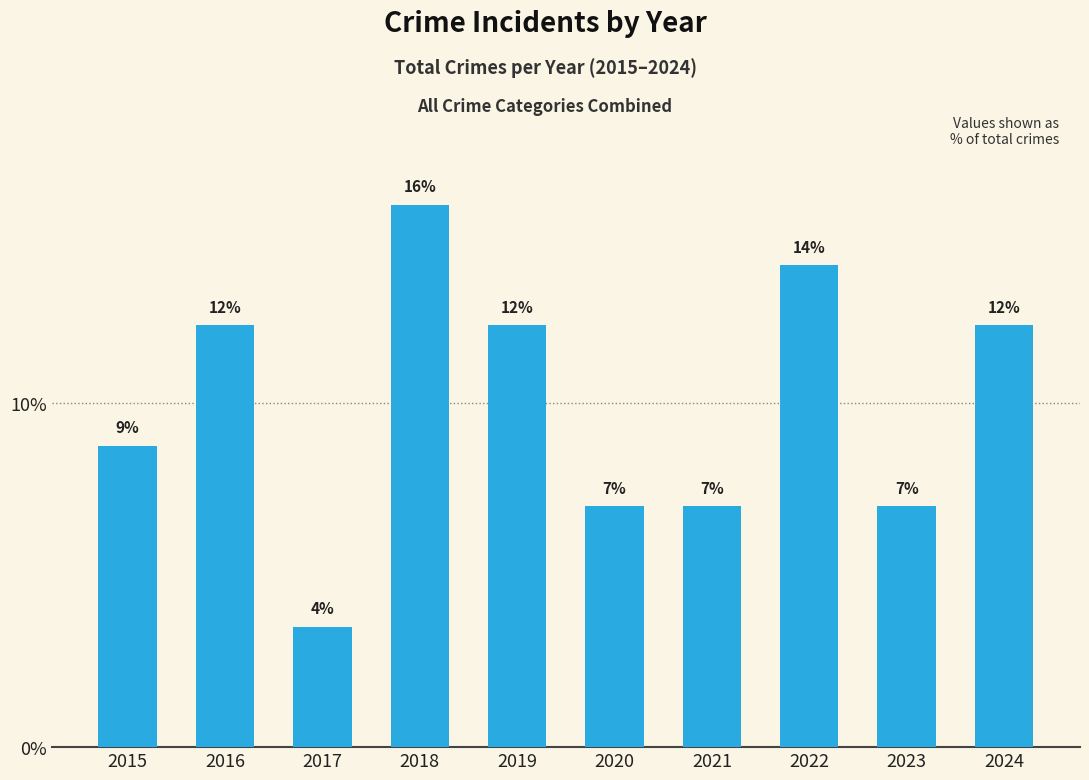

How many bars are there in total?

10